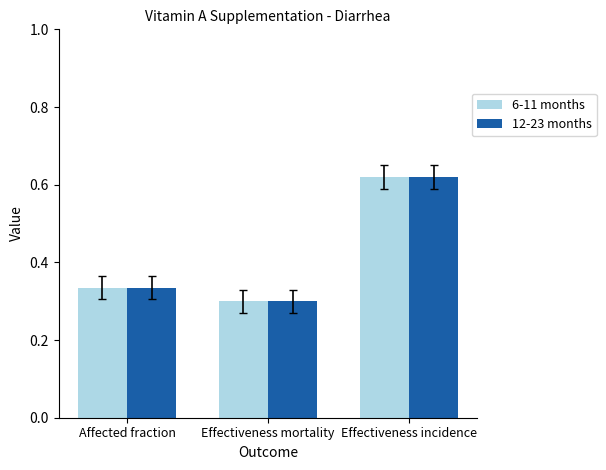

At how many categories does at least one series exceed 0?

3